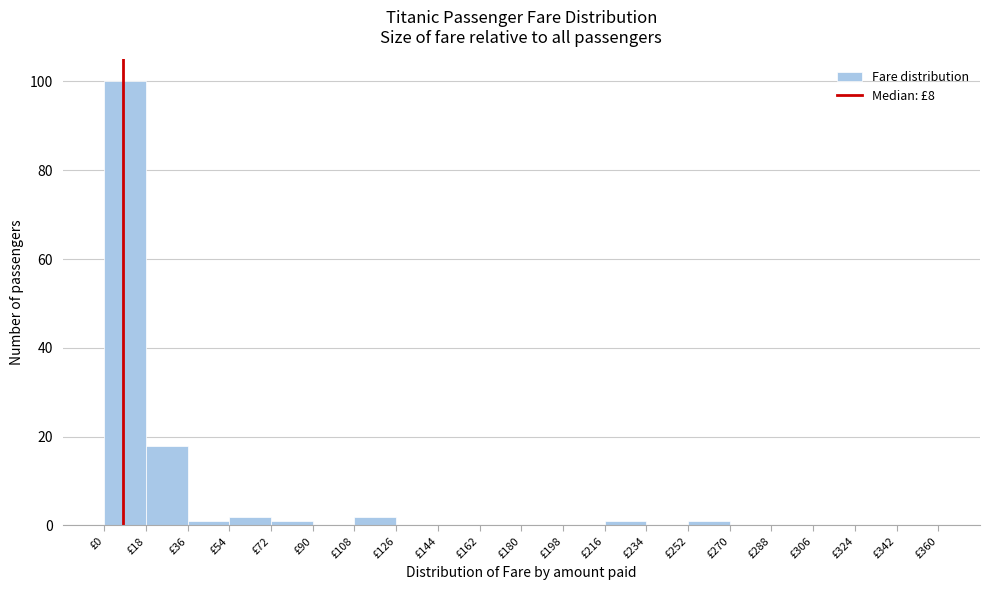

Over which range of the x-axis is the bar tallest?

0 to 18